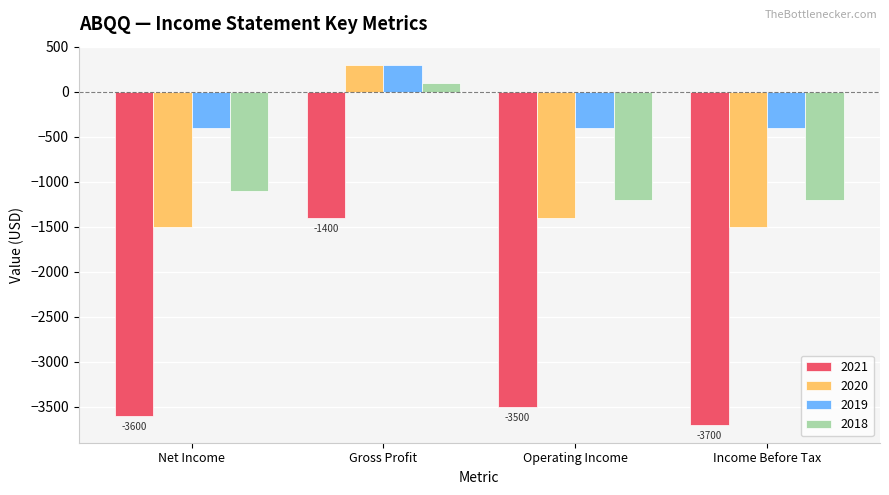

At which label does 2020 first exceed -1400?

Gross Profit